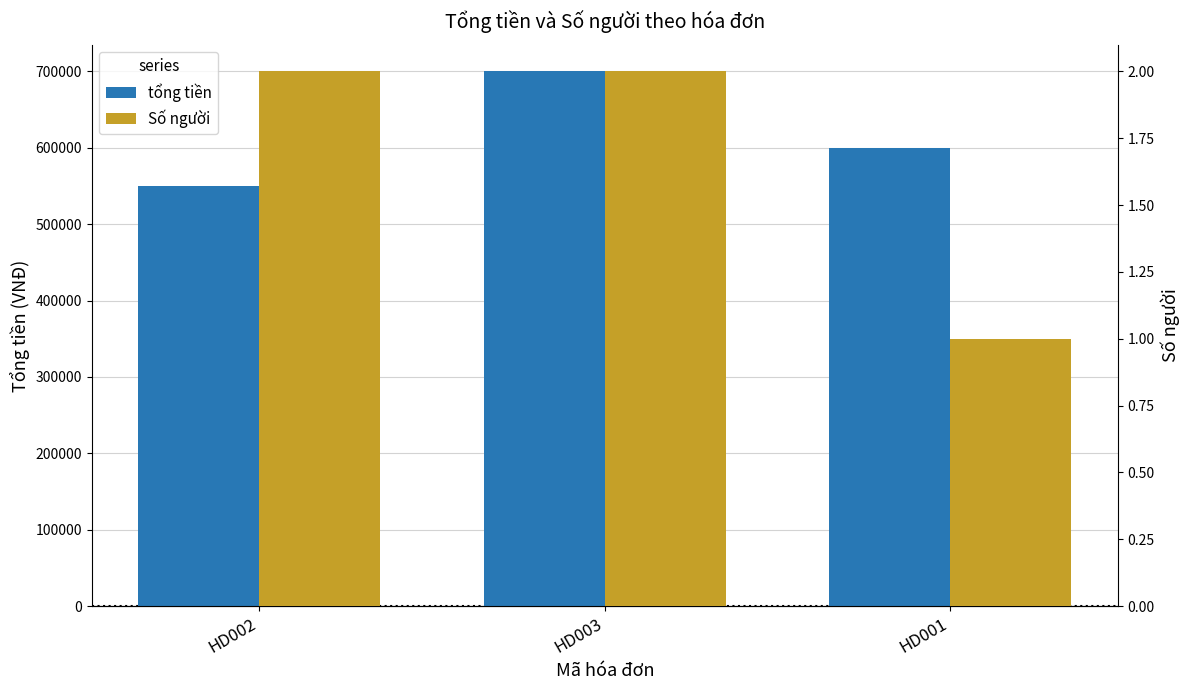

How many distinct data groups are displayed?

2